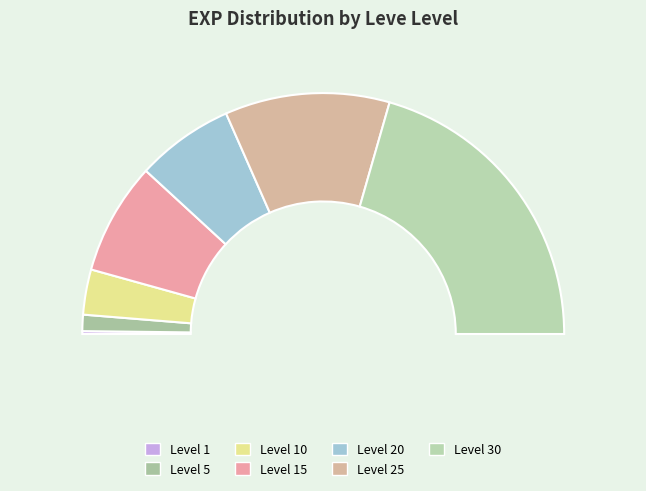

The Level 25 slice represents 33% of the pie. True or false?

False